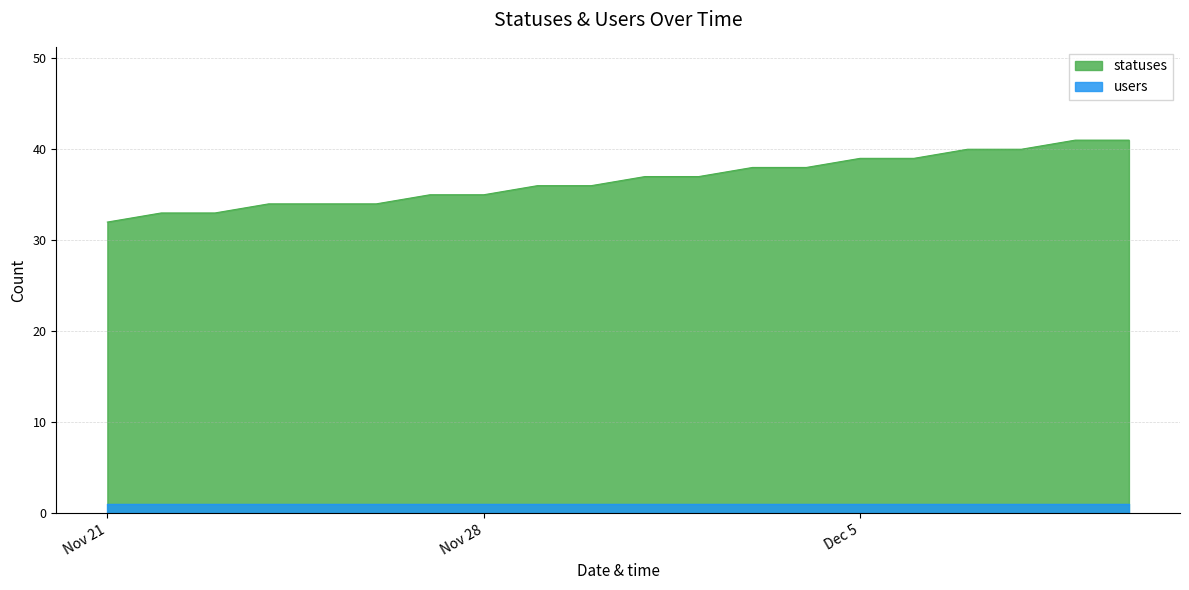

Which has a higher value, 2022-11-27 or 2022-11-23?

2022-11-27